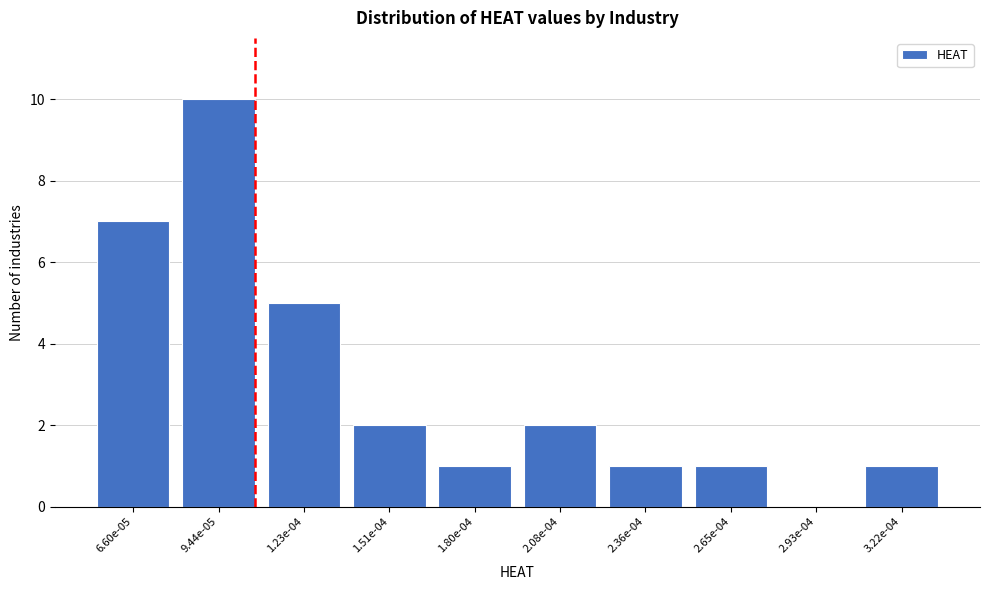

Reading left to right, extract all data points from this chart.

6.60e-05=7	9.44e-05=10	1.23e-04=5	1.51e-04=2	1.80e-04=1	2.08e-04=2	2.36e-04=1	2.65e-04=1	2.93e-04=0	3.22e-04=1